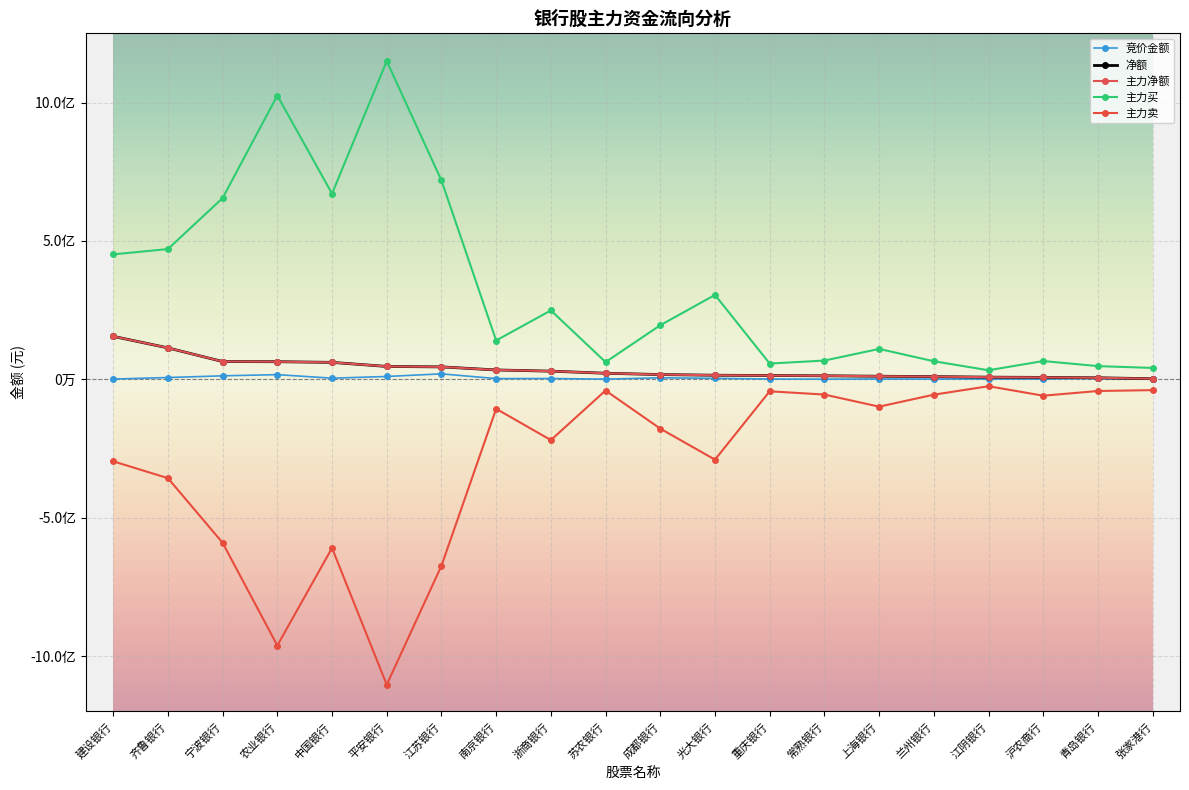

Reading left to right, what are all the values shown in this chart?

竞价金额: 1030929	6481930	12648408	16890240	4193820	10280868	19795732	2657600	2935398	755112	5607048	3523439	1169944	540936	1280160	1024056	1325168	941220	3211800	1147923
净额: 155270825	113640599	64233783	63694072	61242266	46559989	44966204	33849031	29551700	21959587	17246501	14793784	13761111	12803281	11161418	9863719	7817807	6938816	5558121	2167762
主力净额: 155270825	113640599	64233783	63694072	61242266	46559989	44966204	33849031	29551700	21959587	17246501	14793784	13761111	12803281	11161418	9863719	7817807	6938816	5558121	2167762
主力买: 451468394	470627090	654732676	1025332684	670662316	1149806495	718605666	140279034	249026294	62349157	195396530	304957865	57006652	67820072	109880386	65325066	32773395	66066728	47714765	41191386
主力卖: -296197569	-356986491	-590498893	-961638612	-609420050	-1103246506	-673639462	-106430003	-219474594	-40389570	-178150029	-290164081	-43245541	-55016791	-98718968	-55461347	-24955588	-59127912	-42156644	-39023624